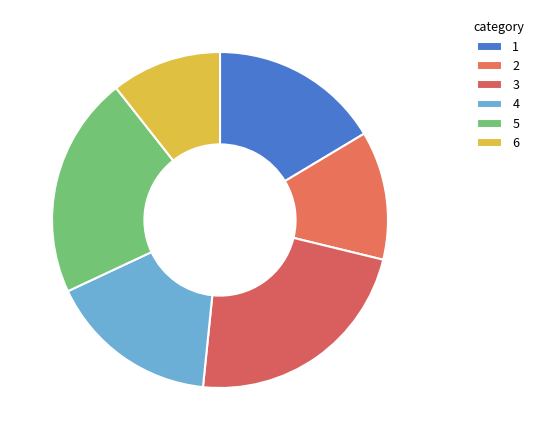

How many segments does this pie chart have?

6